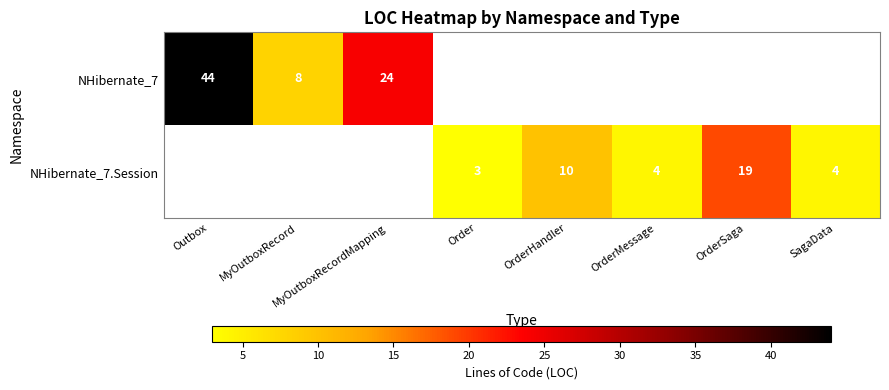

What is the smallest value displayed?

3.0